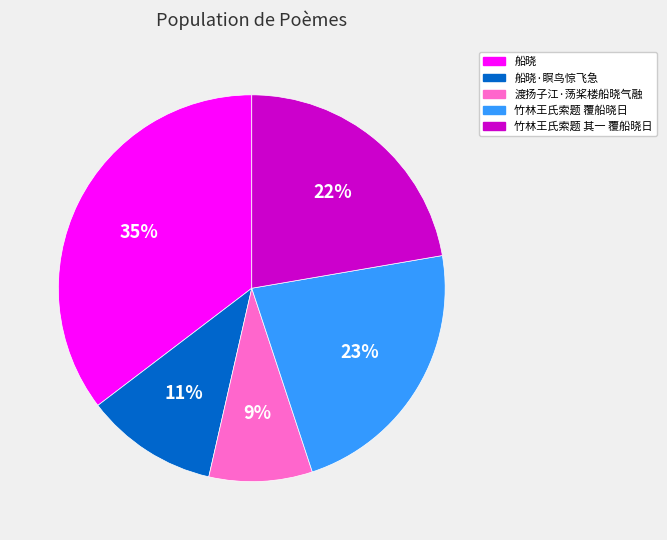

Does any single category account for the majority?

No